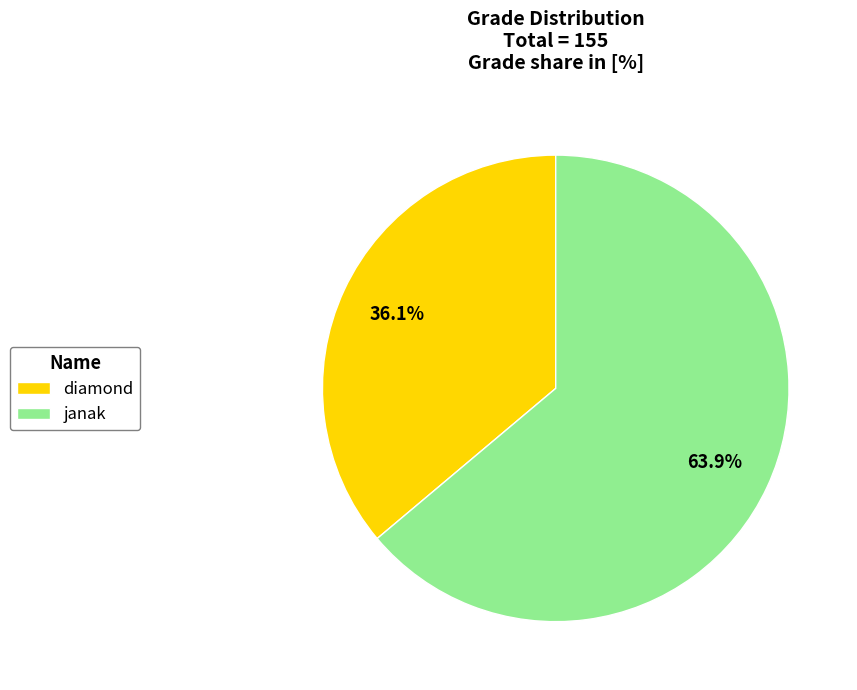

How many segments does this pie chart have?

2